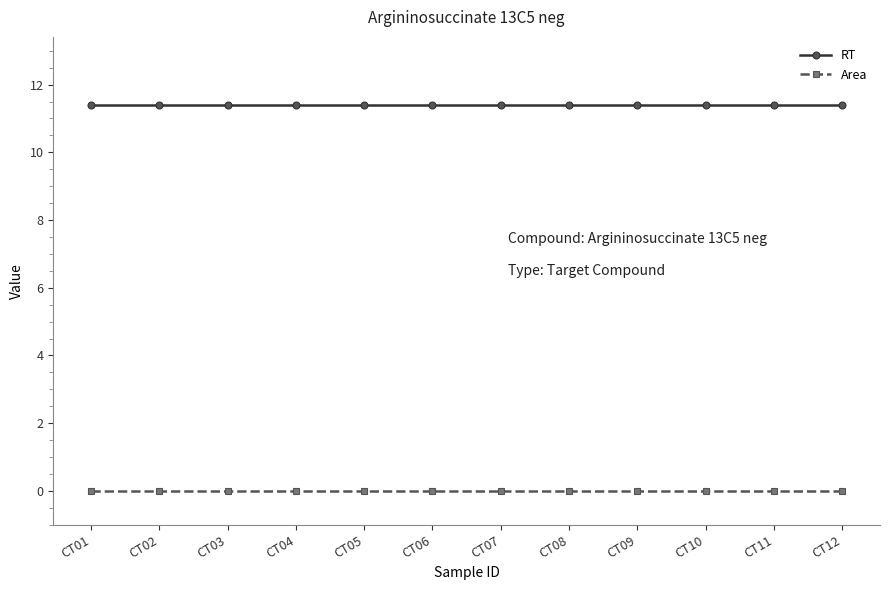

What is the spread (max minus min) of values at CT03?

11.4